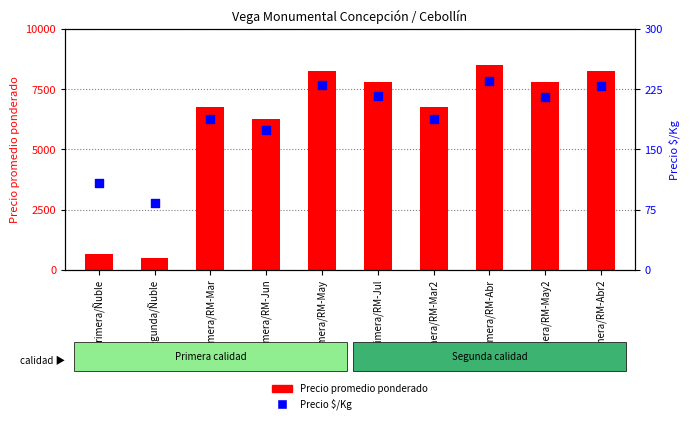

At how many categories does at least one series exceed 1998?

8